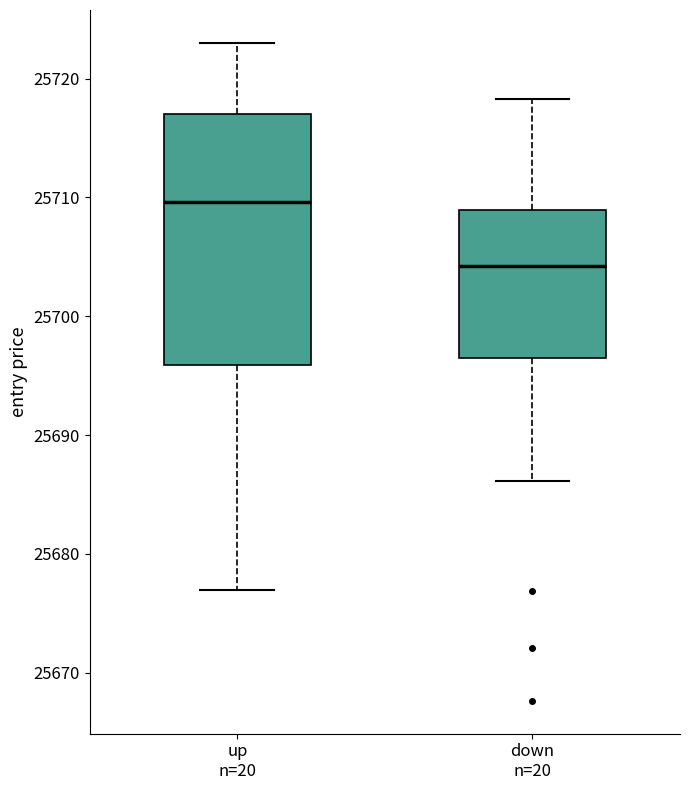

Where does the upper whisker of the box for down n=20 end on the y-axis? The values are not printed on the chart, so give them approximately, as read against the axis.

25718